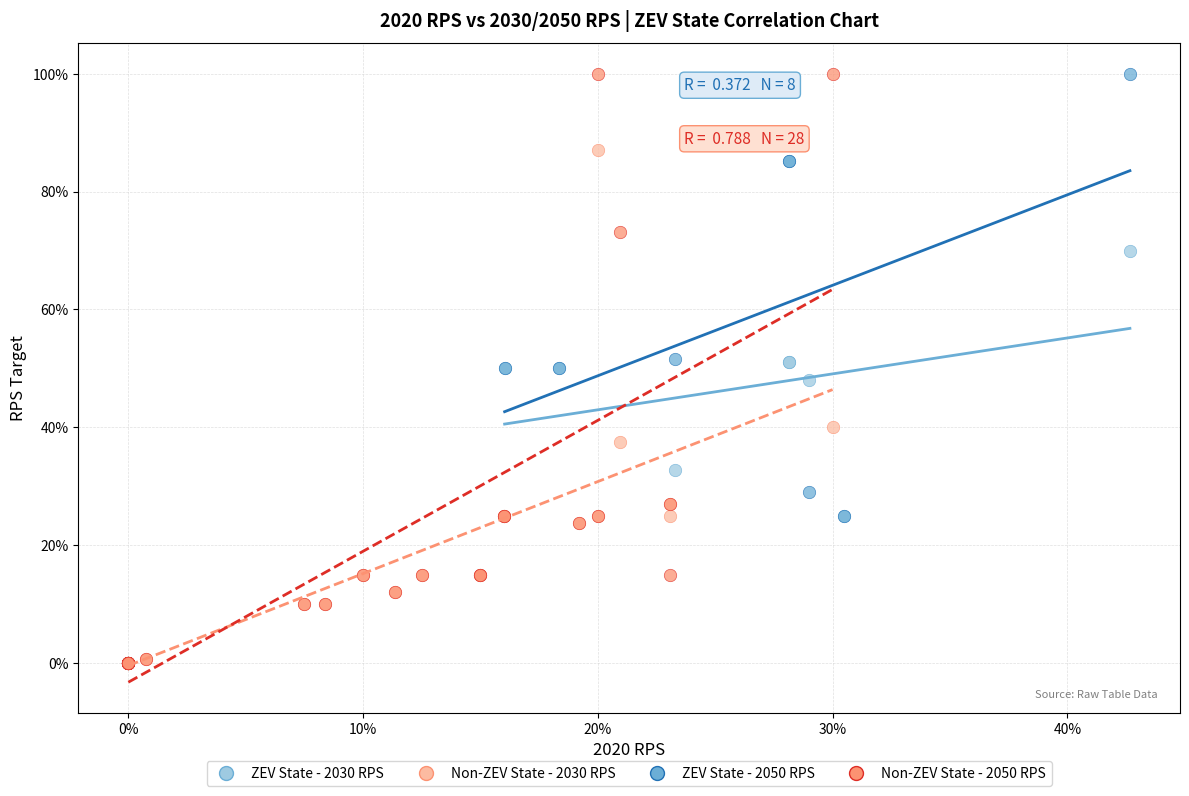

What are all the series names shown in the legend?

ZEV State - 2030 RPS, Non-ZEV State - 2030 RPS, ZEV State - 2050 RPS, Non-ZEV State - 2050 RPS